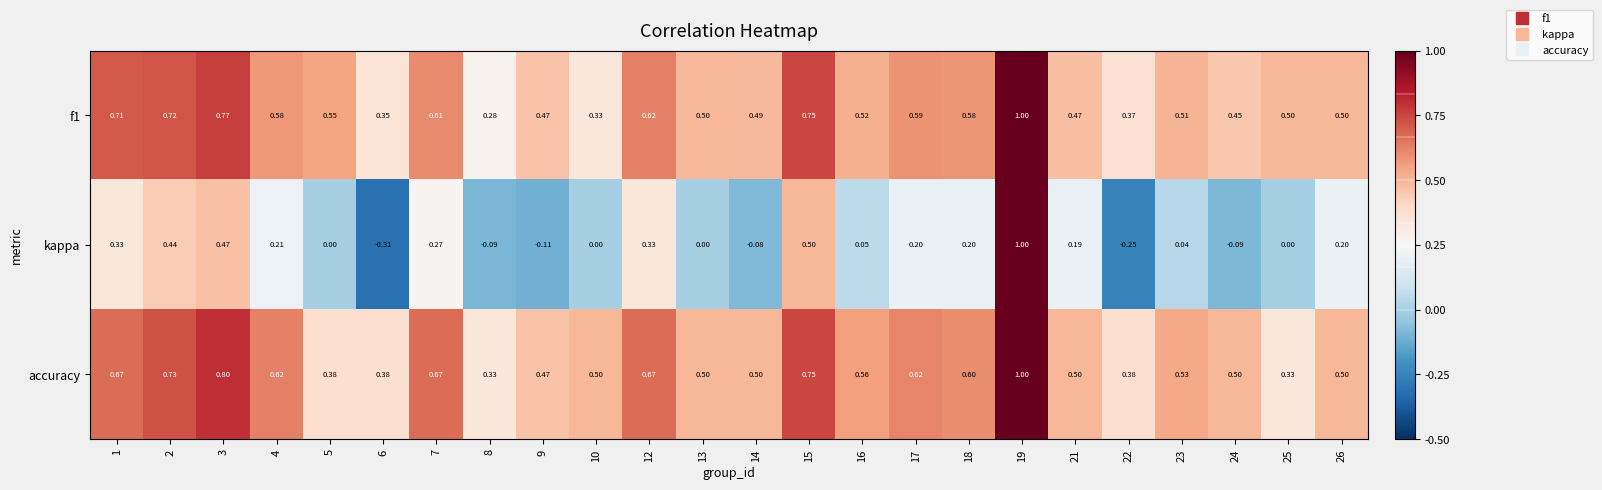

Which series changed the most between 7 and 8?

kappa